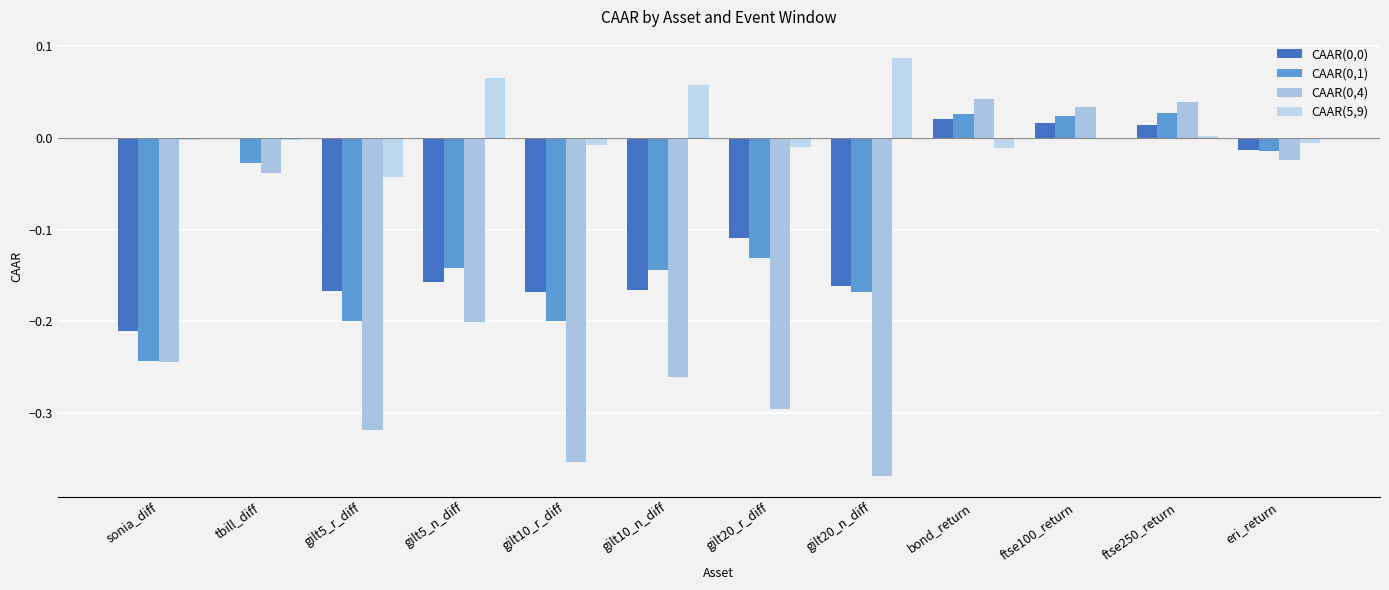

What is the label of the 2nd bar from the right?

ftse250_return